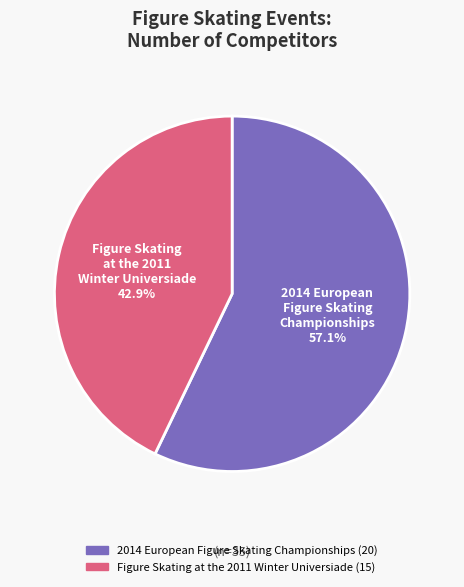

True or false: Figure Skating at the 2011 Winter Universiade accounts for 43% of the total.

True